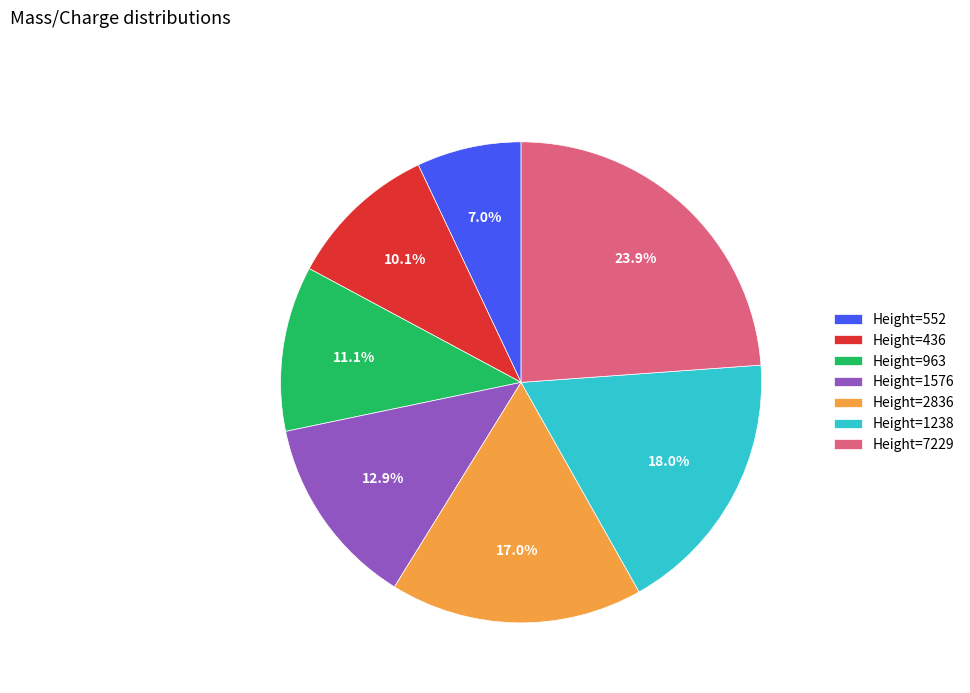

How much of the chart is everything except Height=963?

88.9%